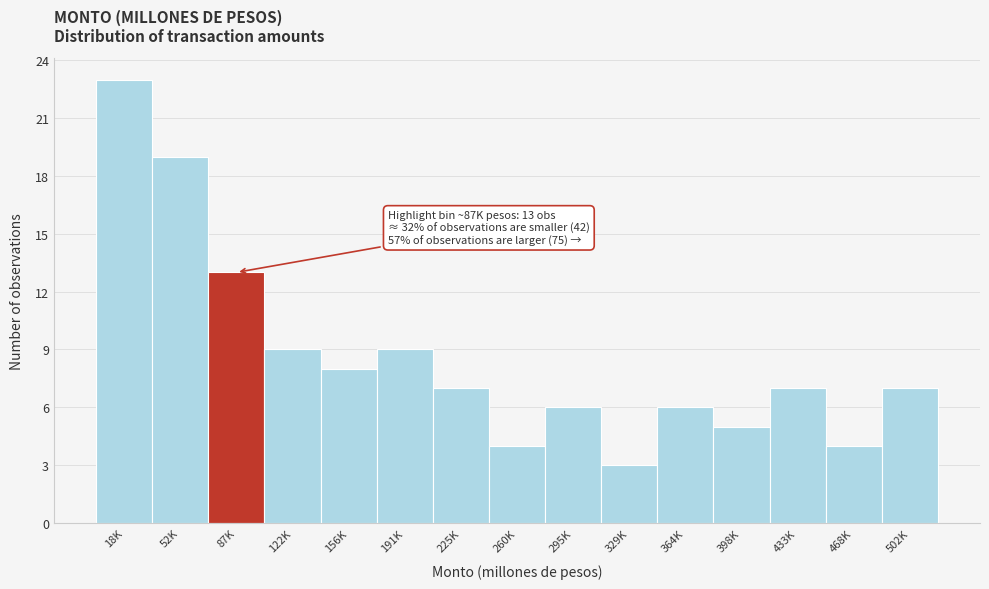

Reading left to right, transcribe all the data shown in this chart.

18K=23	52K=19	87K=13	122K=9	156K=8	191K=9	225K=7	260K=4	295K=6	329K=3	364K=6	398K=5	433K=7	468K=4	502K=7